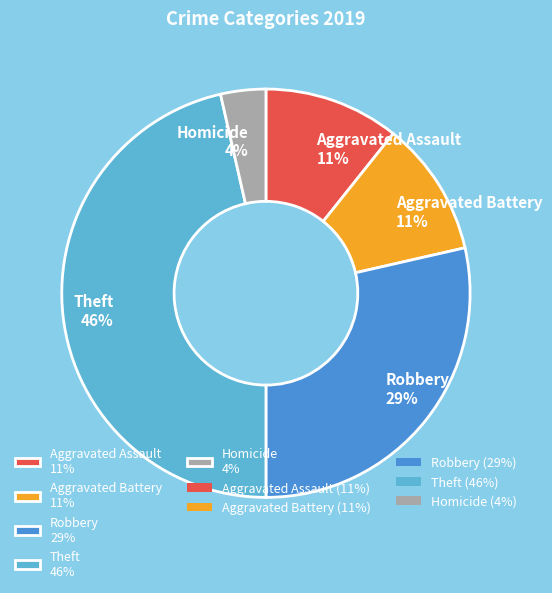

To the nearest percent, what is the average slice percentage?

20%